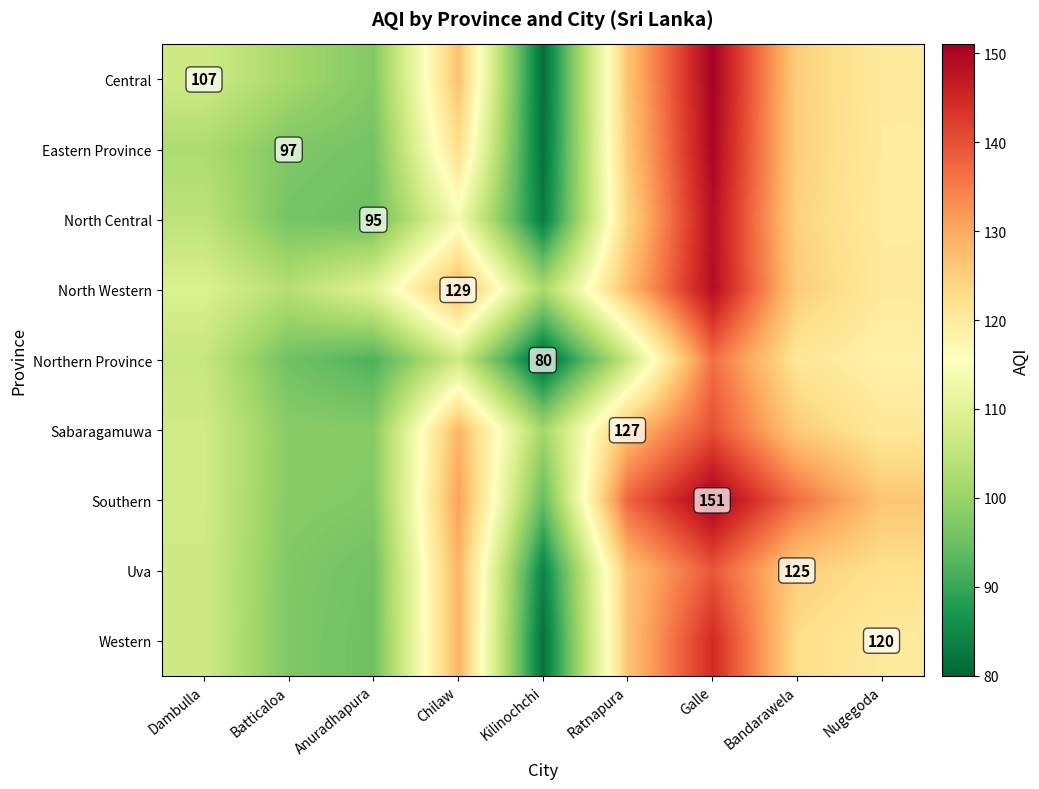

Which label corresponds to the smallest value in the chart?

Kilinochchi